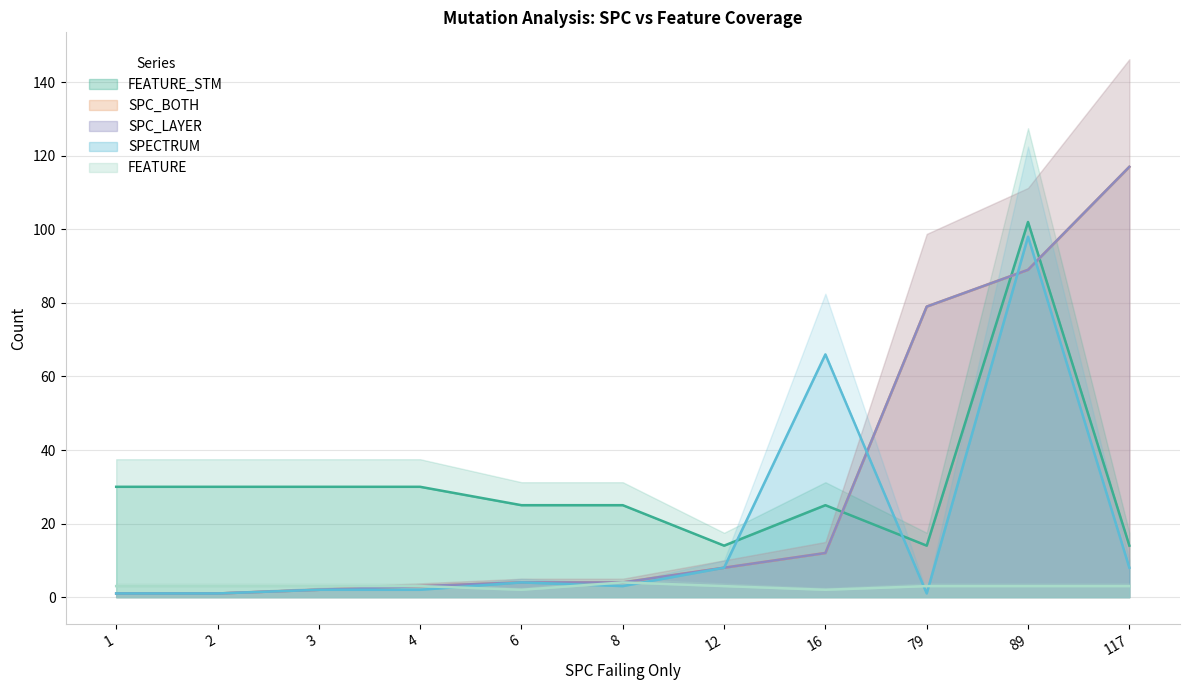

List the labels in order of FEATURE value, smallest first.

6, 16, 1, 2, 3, 4, 12, 79, 89, 117, 8